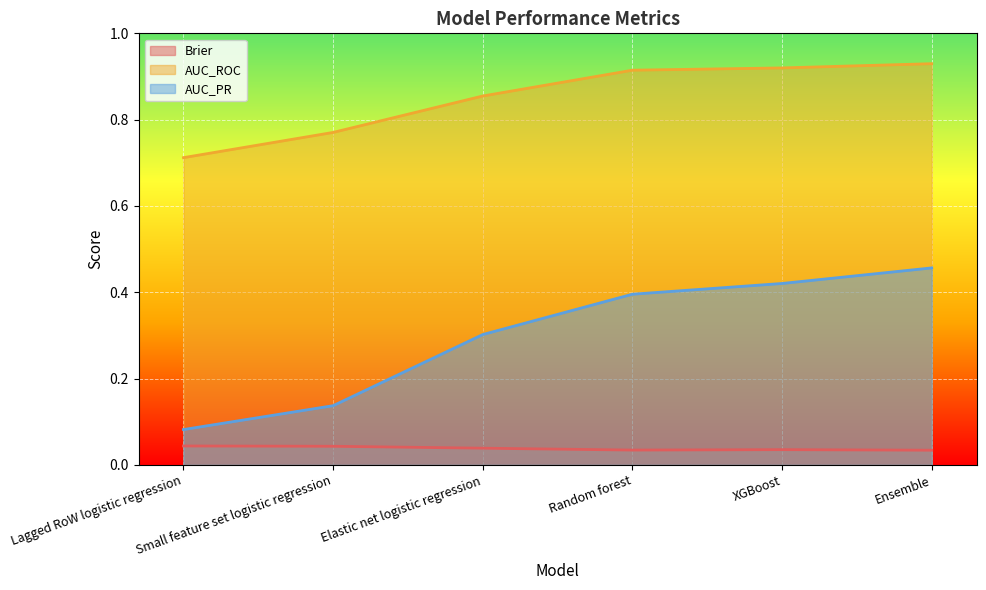

How many series are shown in this chart?

3